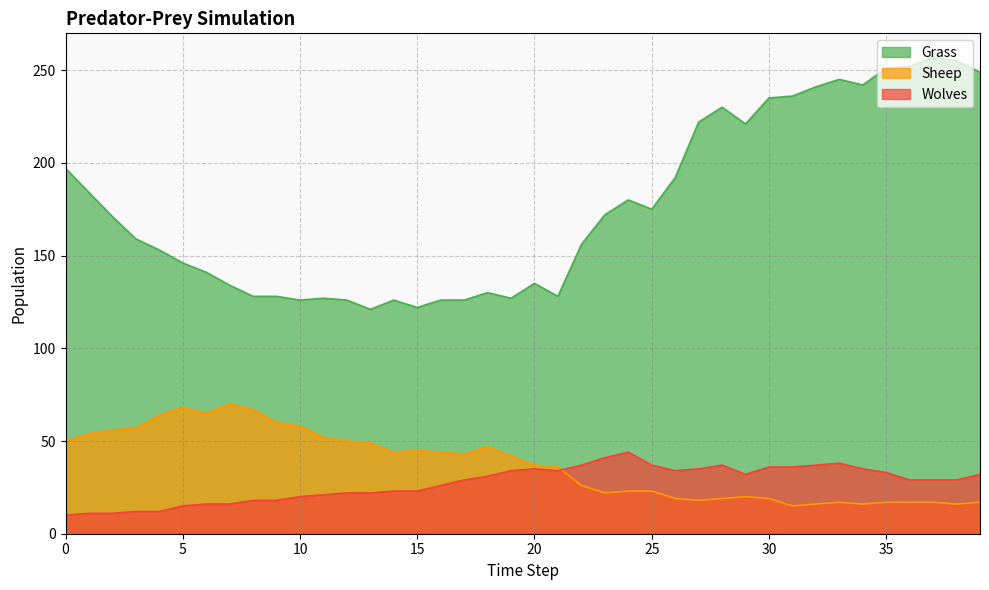

What is the value of the Sheep point at the 28th from the left?

18